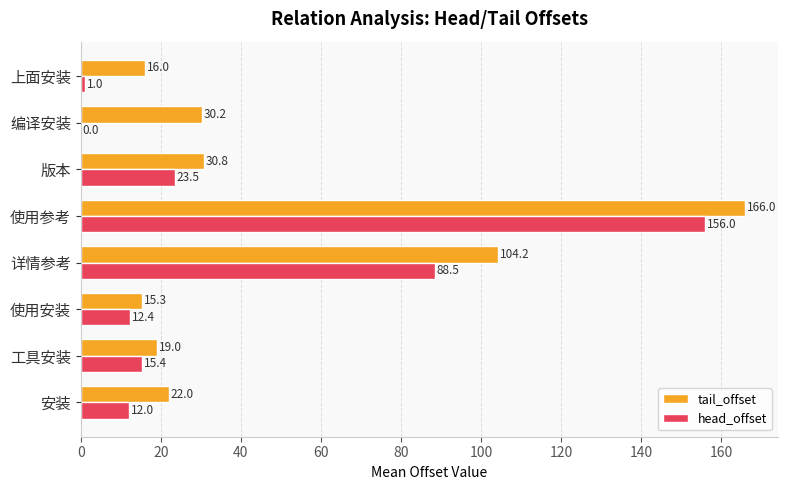

At which label is tail_offset closest to 90?

详情参考